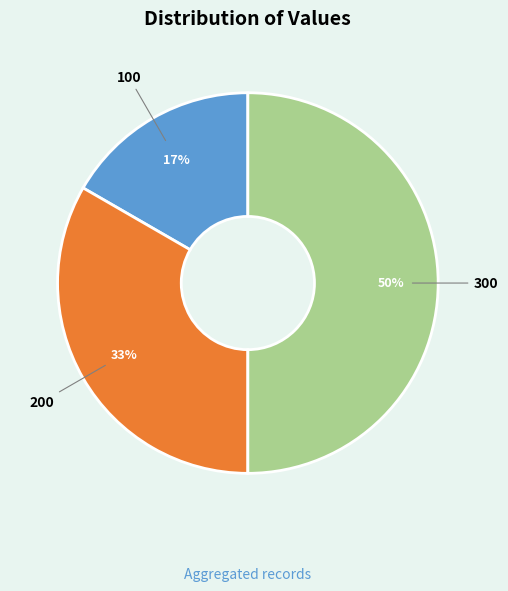

Does 200 account for over 50% of the chart?

No